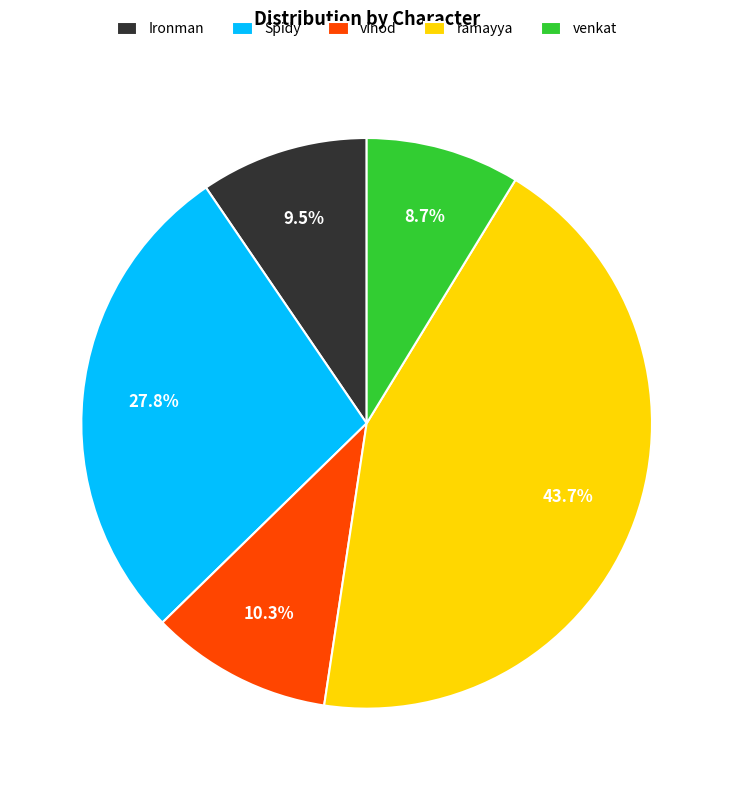

Does ramayya represent more than half of the total?

No